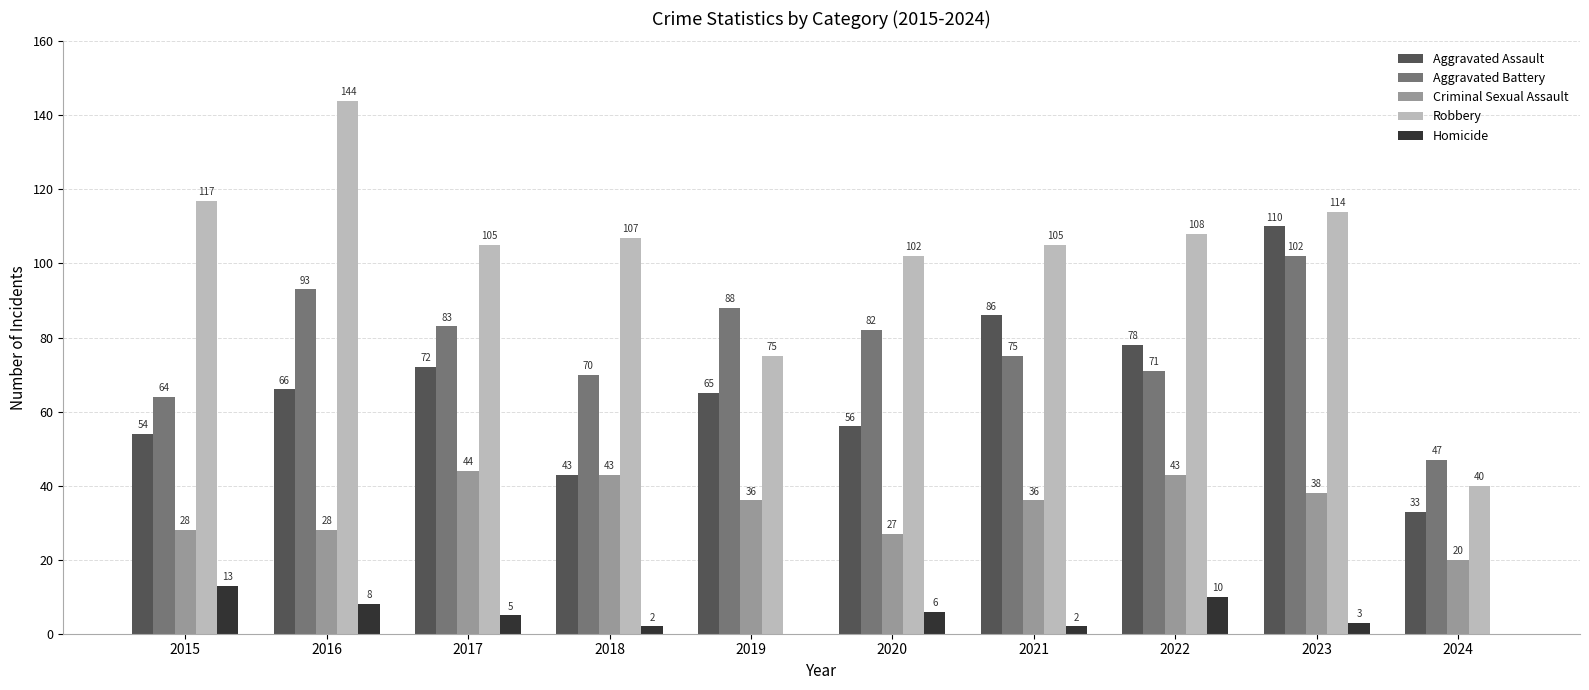

The Aggravated Battery series shows 52 at 2021. True or false?

False